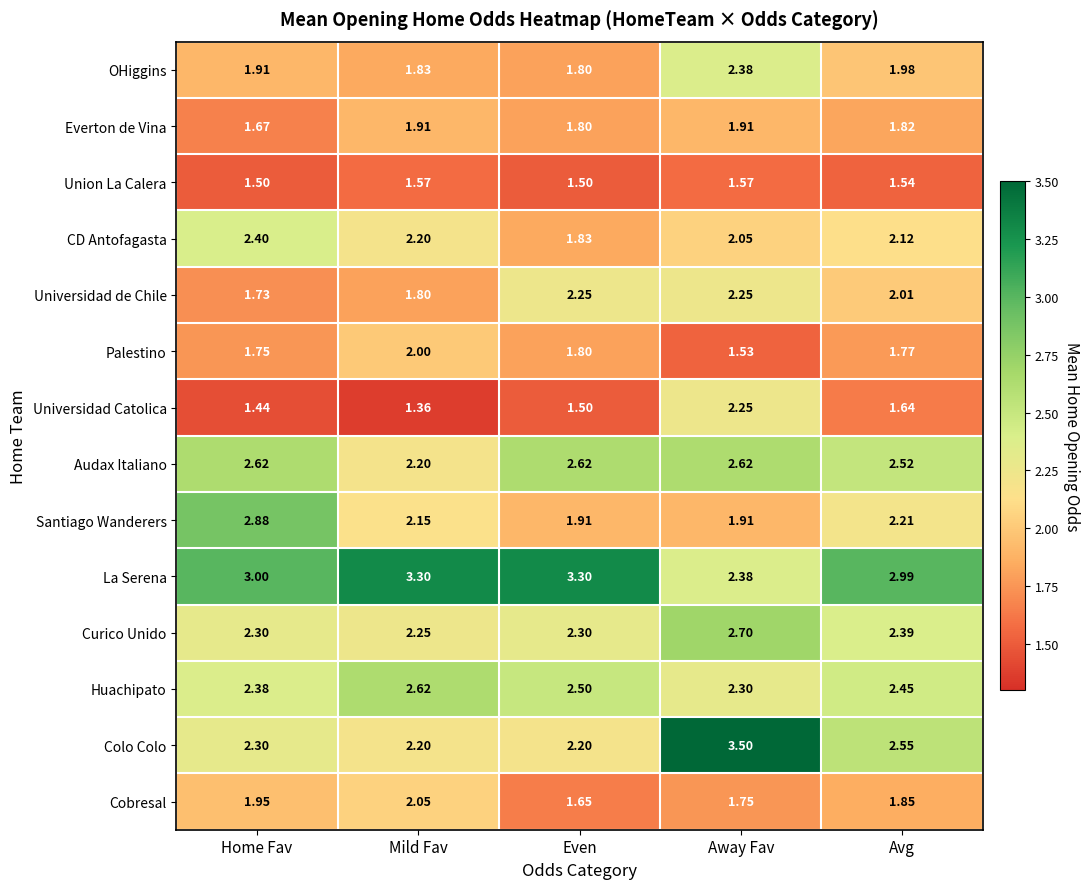

Which category has the lowest value in the CD Antofagasta series?

Even